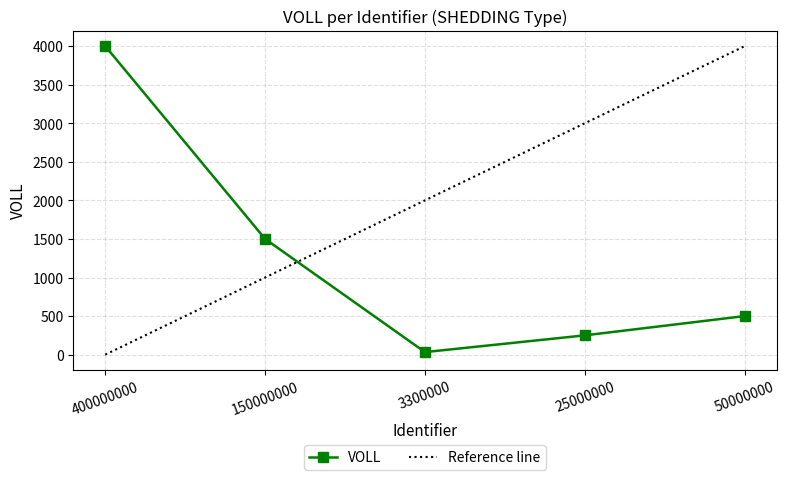

What is the average value?

1257